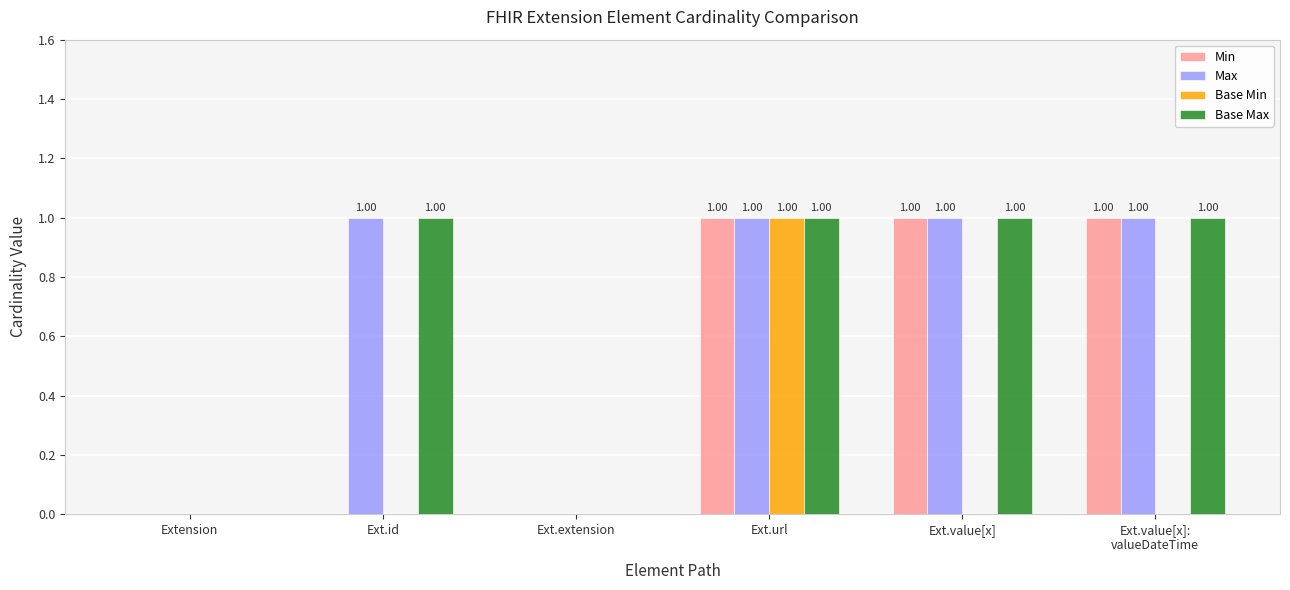

Reading left to right, transcribe all the data shown in this chart.

Min: Extension=0	Ext.id=0	Ext.extension=0	Ext.url=1	Ext.value[x]=1	Ext.value[x]:
valueDateTime=1
Max: Extension=0	Ext.id=1	Ext.extension=0	Ext.url=1	Ext.value[x]=1	Ext.value[x]:
valueDateTime=1
Base Min: Extension=0	Ext.id=0	Ext.extension=0	Ext.url=1	Ext.value[x]=0	Ext.value[x]:
valueDateTime=0
Base Max: Extension=0	Ext.id=1	Ext.extension=0	Ext.url=1	Ext.value[x]=1	Ext.value[x]:
valueDateTime=1